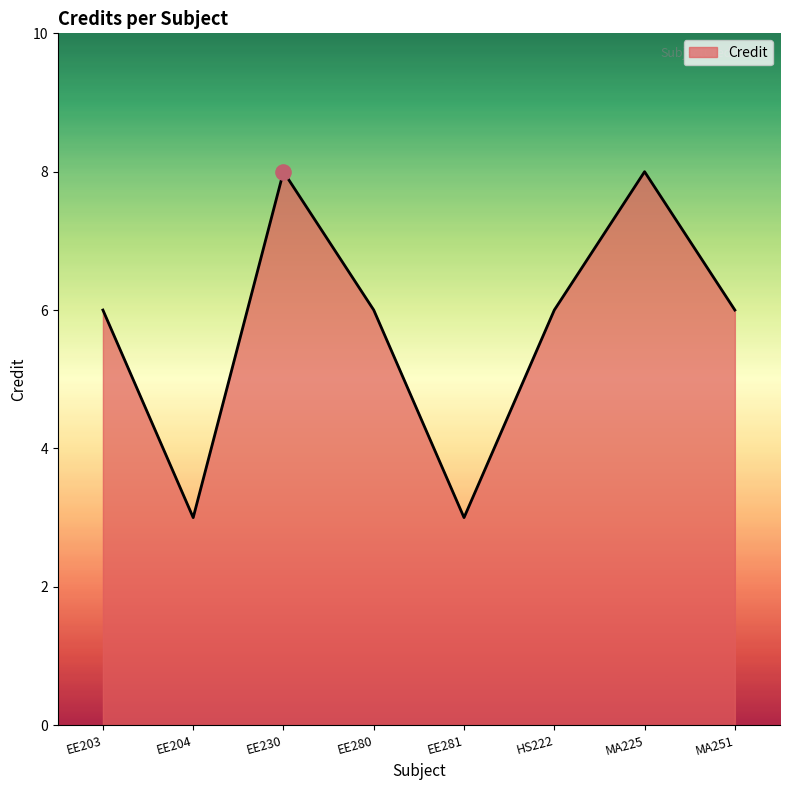

What is the ratio of the value at MA225 to the value at EE204?

2.7